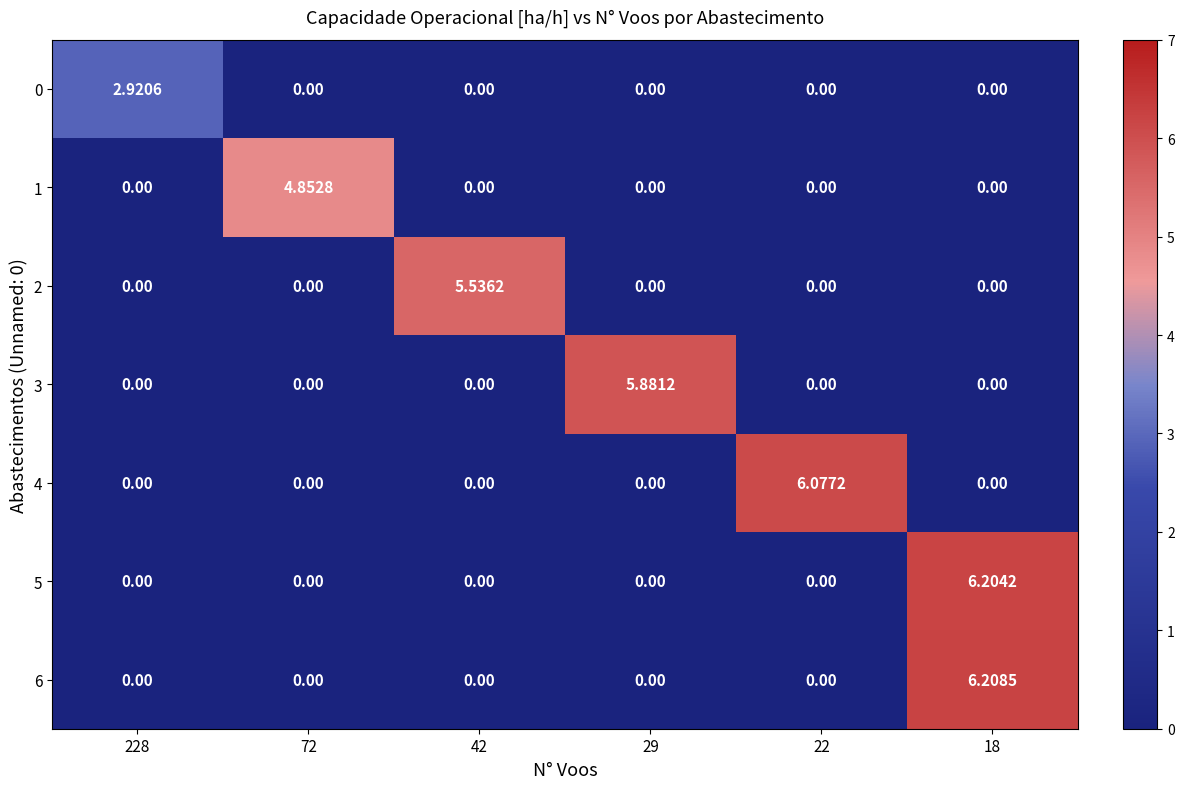

Reading left to right, what are all the values shown in this chart?

row_0: 2.9	0.0	0.0	0.0	0.0	0.0
row_1: 0.0	4.9	0.0	0.0	0.0	0.0
row_2: 0.0	0.0	5.5	0.0	0.0	0.0
row_3: 0.0	0.0	0.0	5.9	0.0	0.0
row_4: 0.0	0.0	0.0	0.0	6.1	0.0
row_5: 0.0	0.0	0.0	0.0	0.0	6.2
row_6: 0.0	0.0	0.0	0.0	0.0	6.2